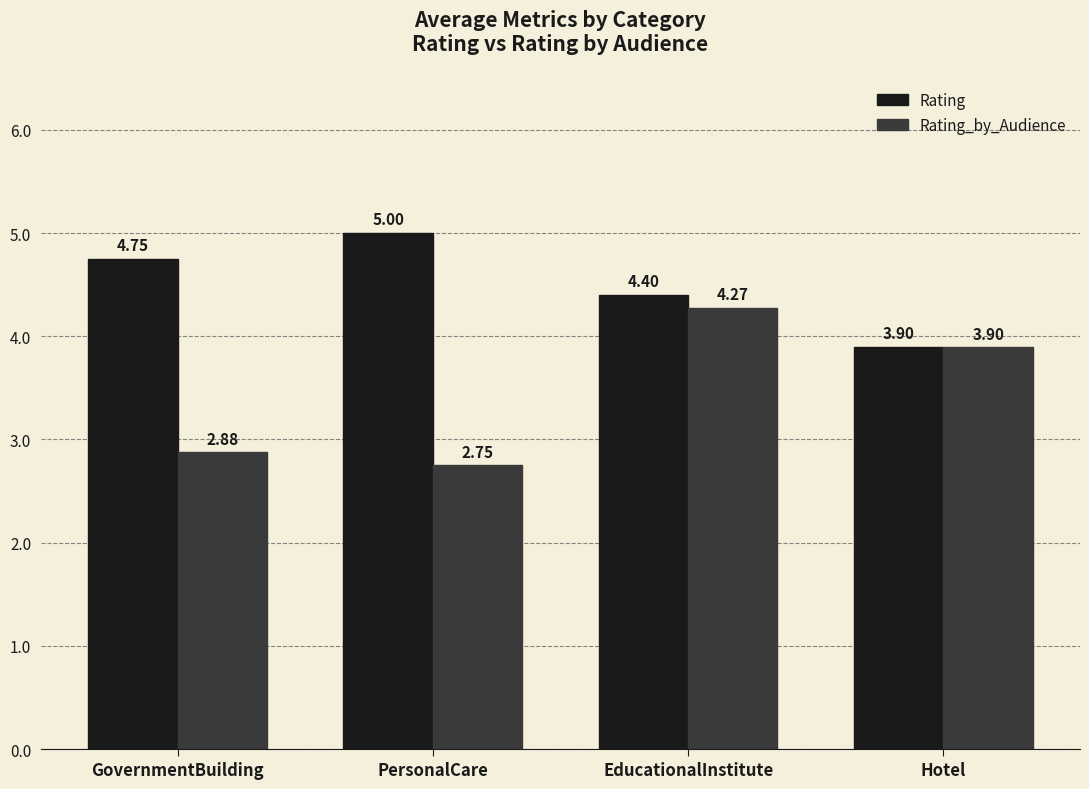

What position from the left is Hotel?

4